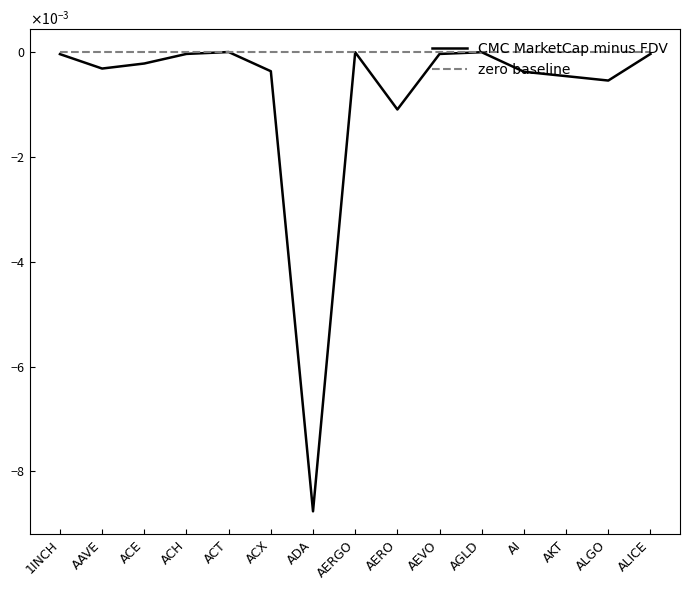

Does the chart display data point markers on the line(s)?

No